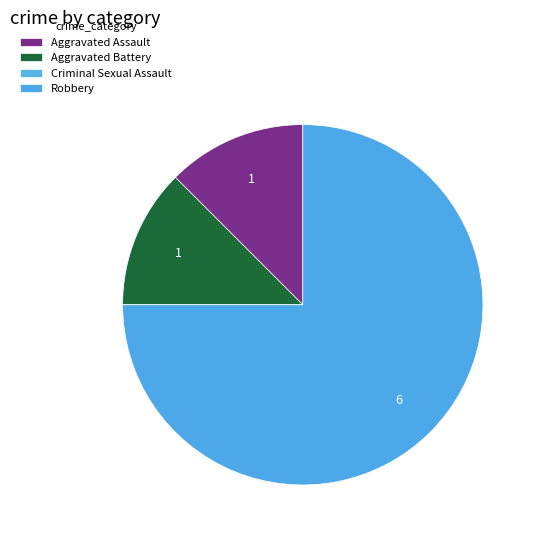

What portion of the pie excludes Robbery?

25.0%